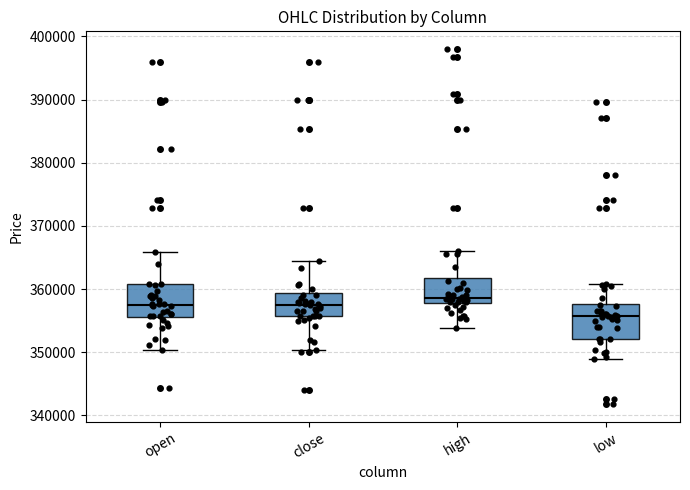

Where is the lower edge of the box for high on the y-axis? The values are not printed on the chart, so give them approximately, as read against the axis.

358000